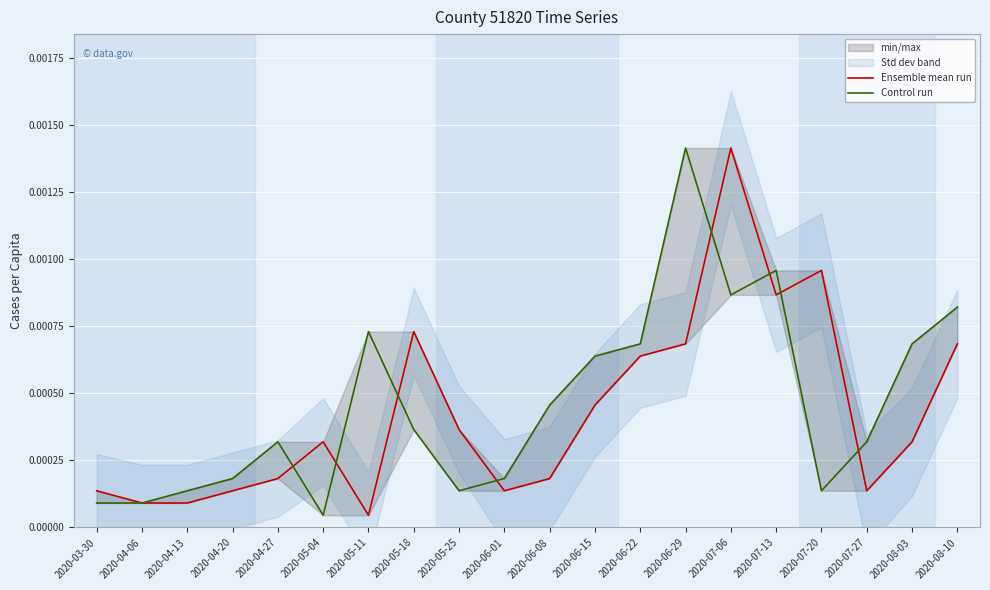

Which category has the highest value in the Control run series?

2020-06-29